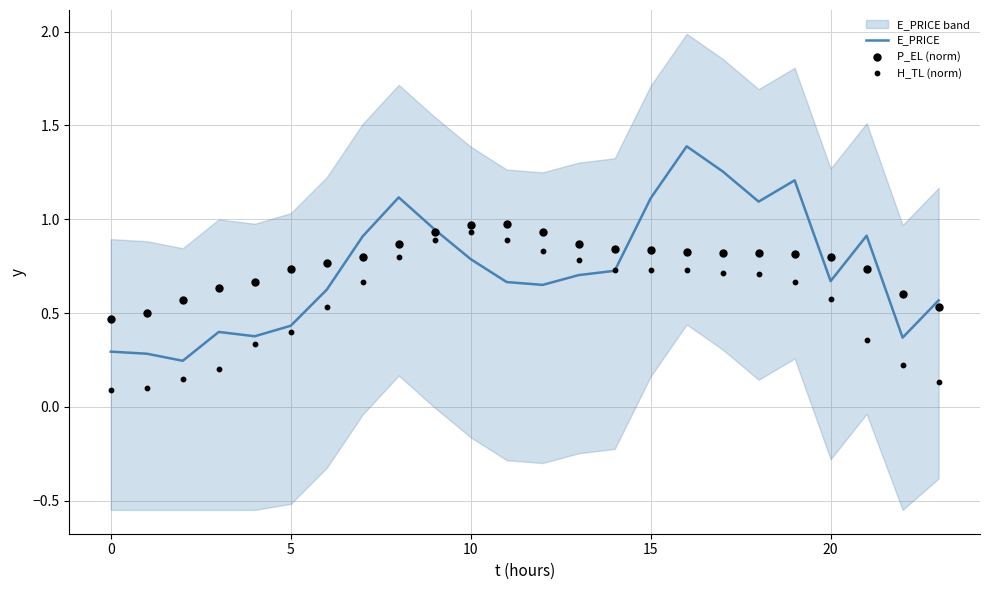

At which category is the sum across all series the highest?

16